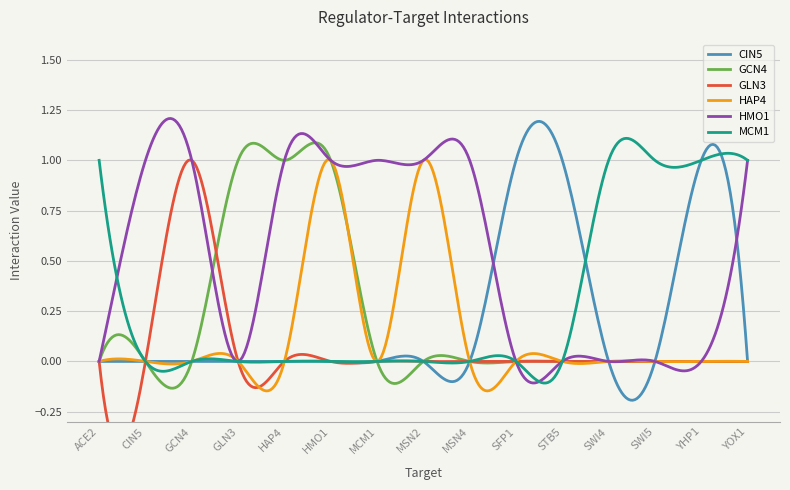

What is the total value across all series at CIN5?

1